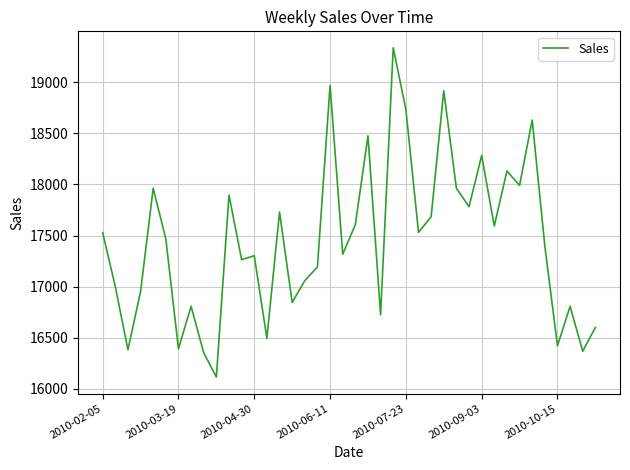

What is the sum of all values?

697985.1